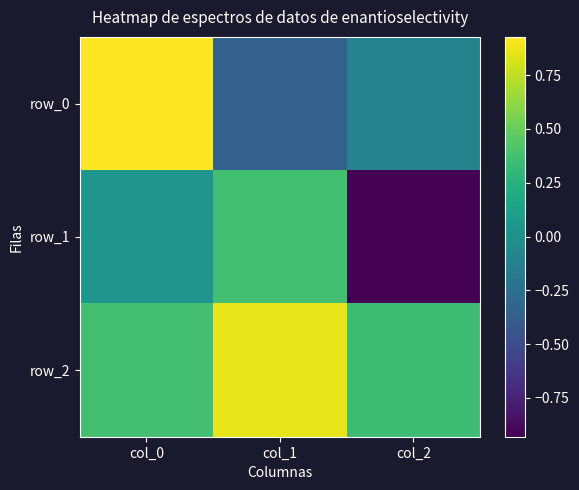

What is the maximum value shown in the chart?

0.9